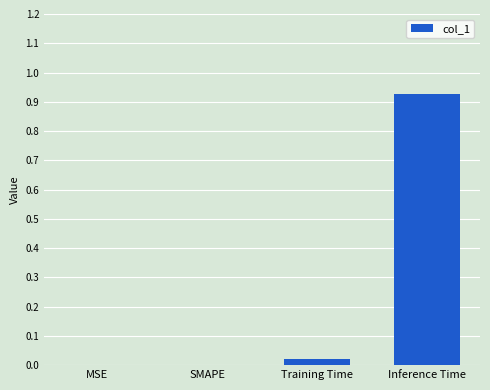

Which category has the highest value across all series?

Inference Time